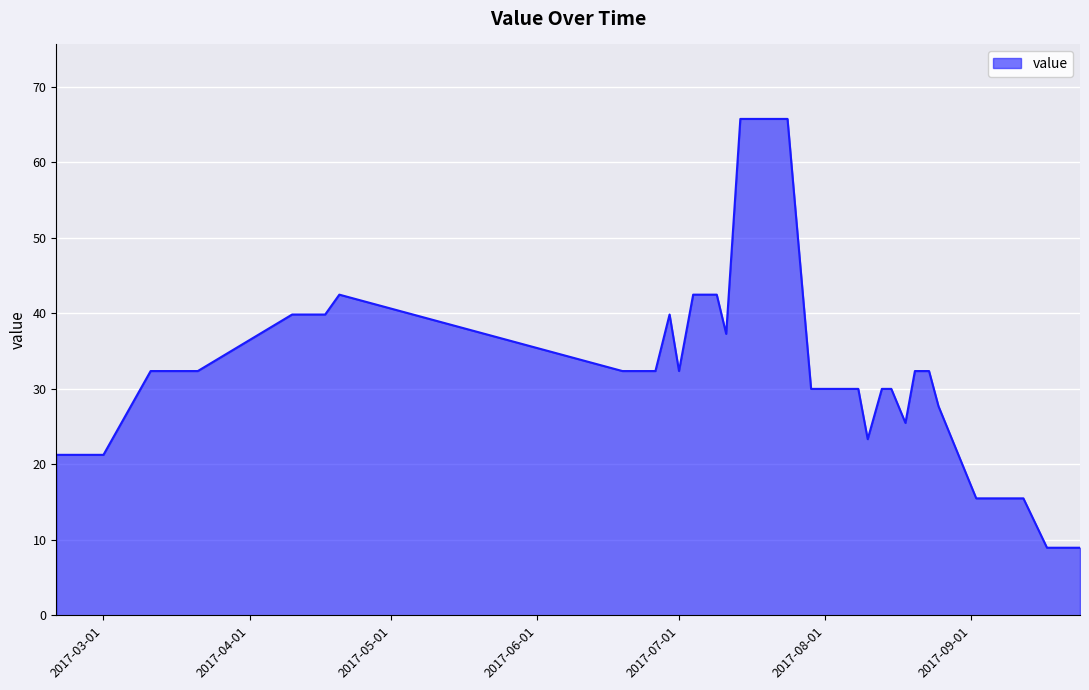

What is the difference between the maximum and minimum values?

56.8